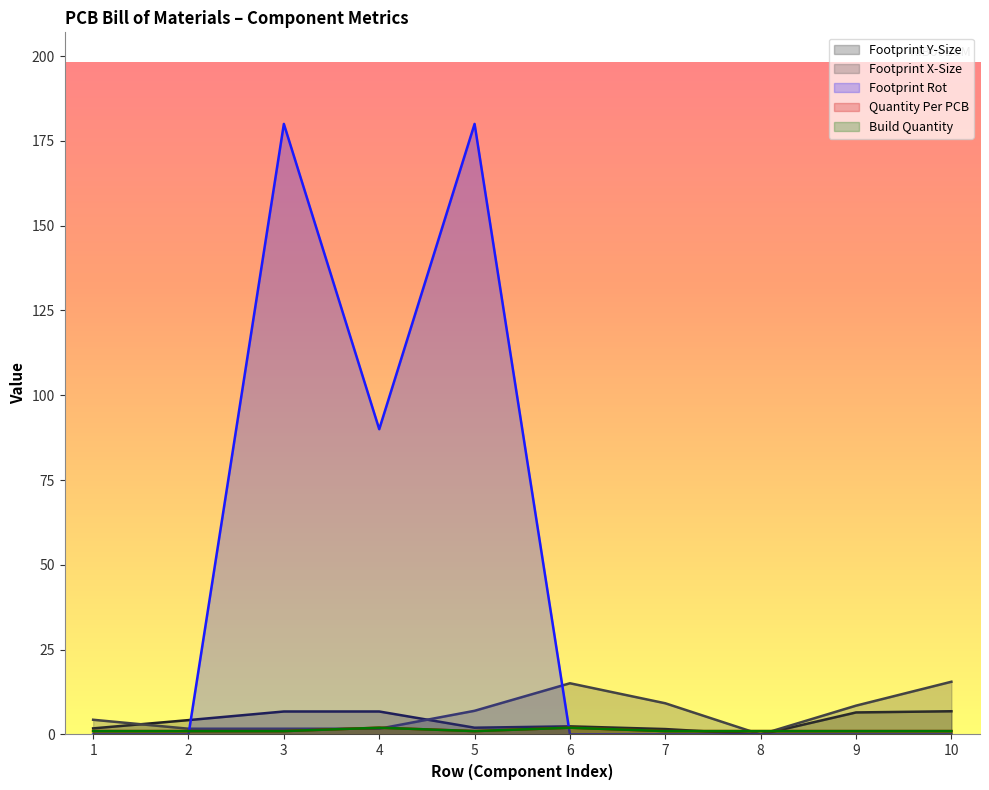

Which series has the widest spread of values?

Footprint Rot